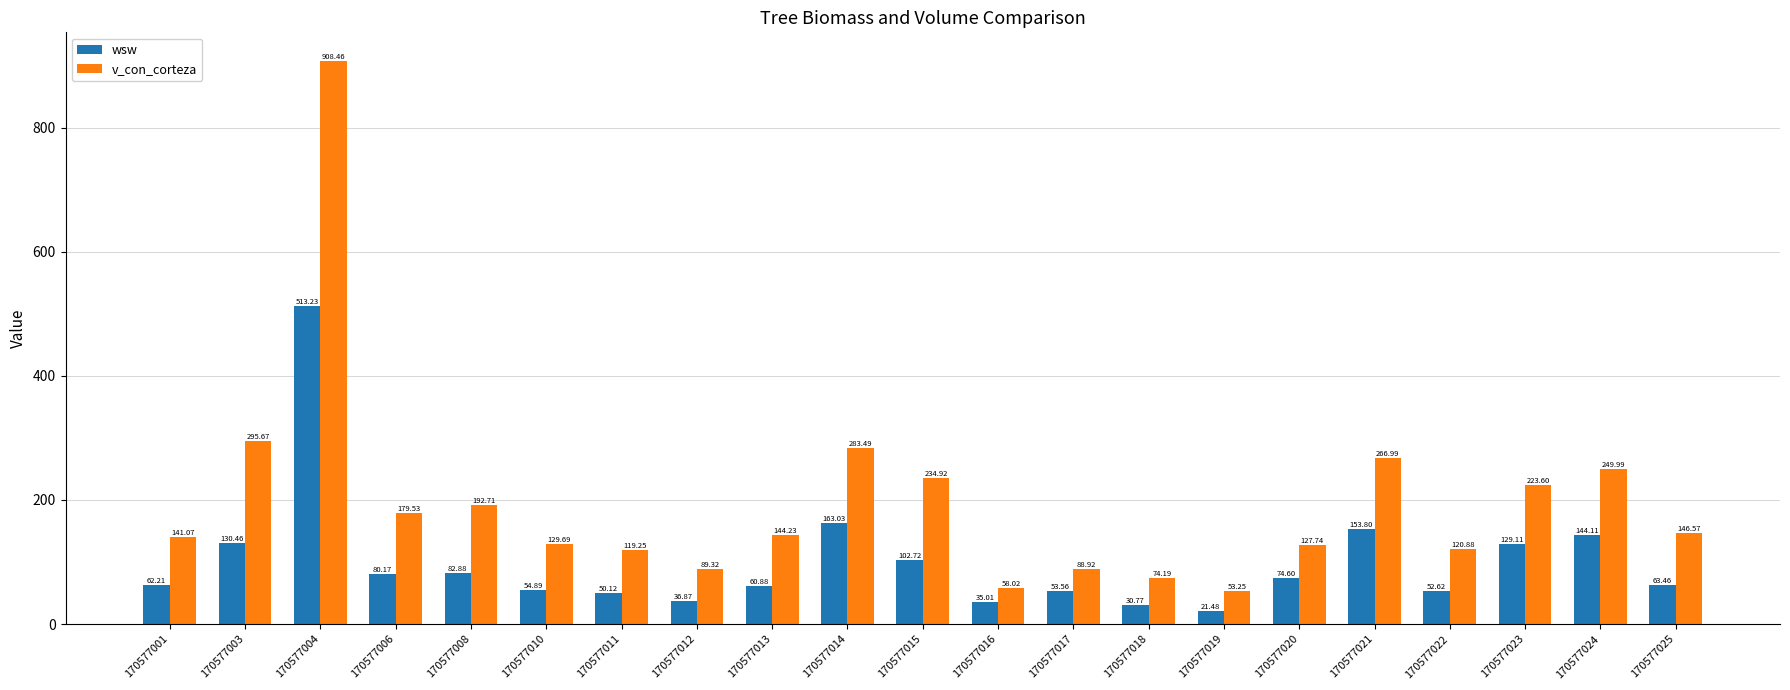

Which series has the largest range (max minus min)?

v_con_corteza